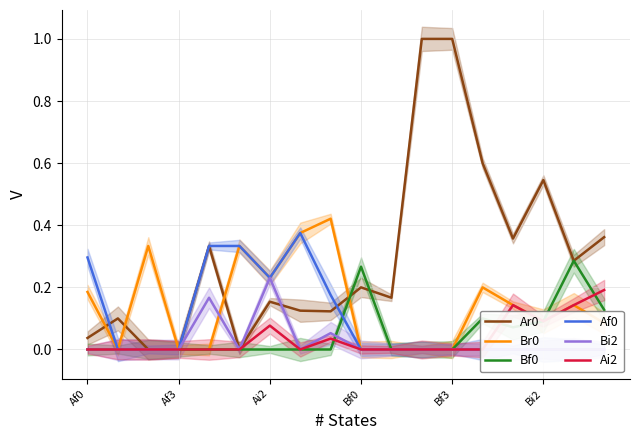

What is the sum of the Ai2 values at Ai2 and Bf3?

0.1